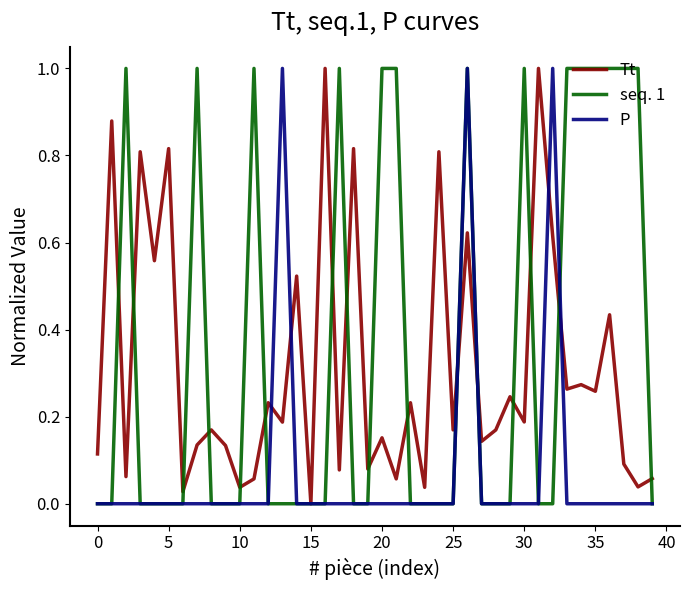

What is the greatest value displayed?

1.0